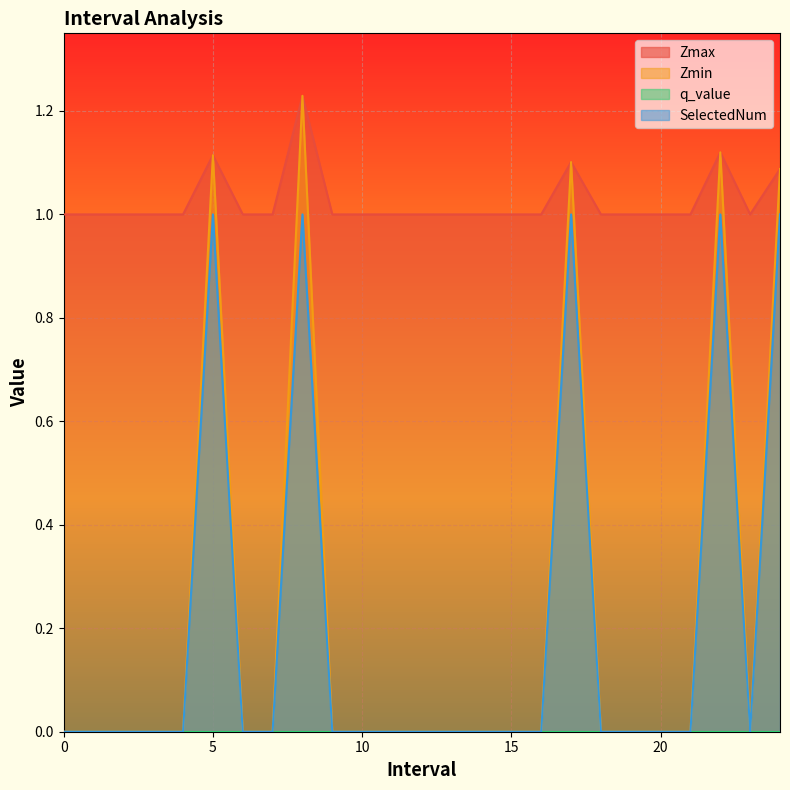

True or false: SelectedNum and Zmin intersect in this chart.

False